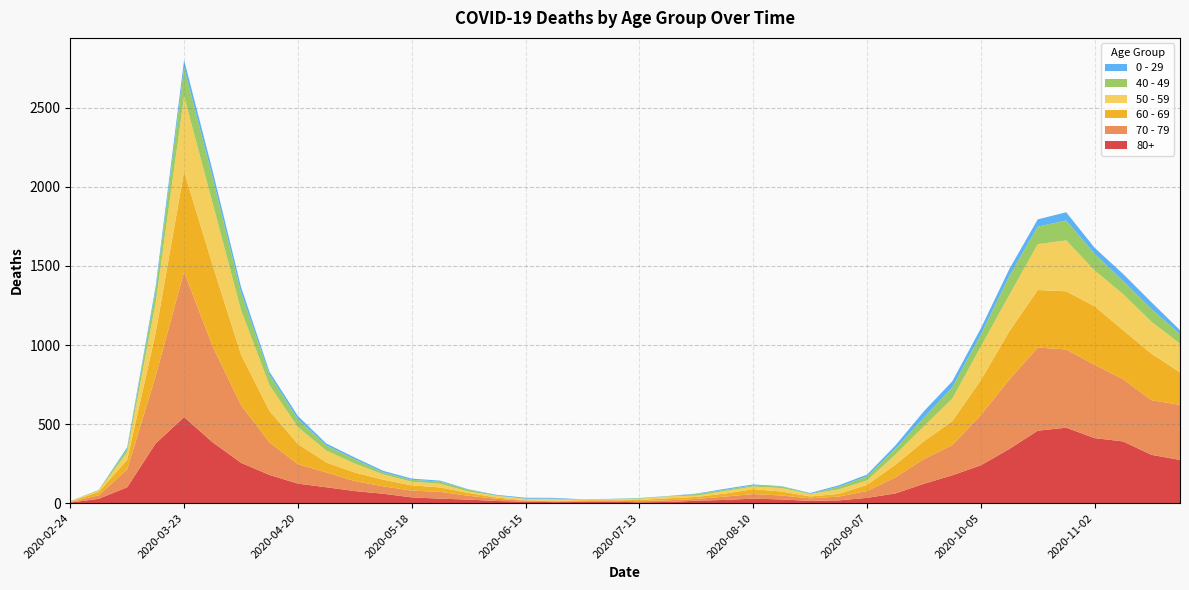

Reading right to left, what are all the values shown in this chart?

80+: 273	305	390	411	477	458	342	239	176	122	61	33	17	14	23	28	20	15	7	5	9	7	6	9	13	22	28	36	59	76	100	123	178	255	385	544	377	100	27	3
70 - 79: 348	346	394	464	495	526	439	318	191	157	102	43	24	16	25	29	21	11	11	7	8	5	5	6	14	24	43	43	47	63	94	123	206	365	608	920	427	113	22	4
60 - 69: 206	294	310	370	368	364	305	221	152	112	80	39	17	12	25	31	19	13	12	8	3	6	3	3	8	18	28	33	42	54	63	128	199	320	514	634	272	61	22	2
50 - 59: 182	202	228	227	322	290	230	212	142	95	64	28	28	15	22	16	16	8	12	6	5	3	9	8	10	9	23	23	33	57	75	106	163	281	392	475	190	48	7	3
40 - 49: 60	80	83	105	126	111	120	76	72	55	38	26	17	2	10	8	8	10	2	4	1	1	5	2	3	12	14	12	13	27	33	51	66	111	163	183	79	21	5	0
0 - 29: 25	43	45	38	52	46	44	39	38	40	20	11	9	5	2	6	6	3	1	2	1	2	5	6	4	2	6	8	10	11	12	20	19	36	42	47	25	10	0	1